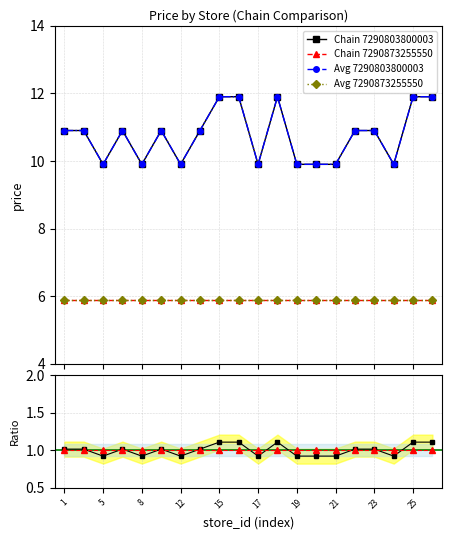

Reading left to right, extract all data points from this chart.

Chain 7290803800003: 1.0	1.0	0.9	1.0	0.9	1.0	0.9	1.0	1.1	1.1	0.9	1.1	0.9	0.9	0.9	1.0	1.0	0.9	1.1	1.1
Chain 7290873255550: 1.0	1.0	1.0	1.0	1.0	1.0	1.0	1.0	1.0	1.0	1.0	1.0	1.0	1.0	1.0	1.0	1.0	1.0	1.0	1.0
Avg 7290803800003: 10.9	10.9	9.9	10.9	9.9	10.9	9.9	10.9	11.9	11.9	9.9	11.9	9.9	9.9	9.9	10.9	10.9	9.9	11.9	11.9
Avg 7290873255550: 5.9	5.9	5.9	5.9	5.9	5.9	5.9	5.9	5.9	5.9	5.9	5.9	5.9	5.9	5.9	5.9	5.9	5.9	5.9	5.9